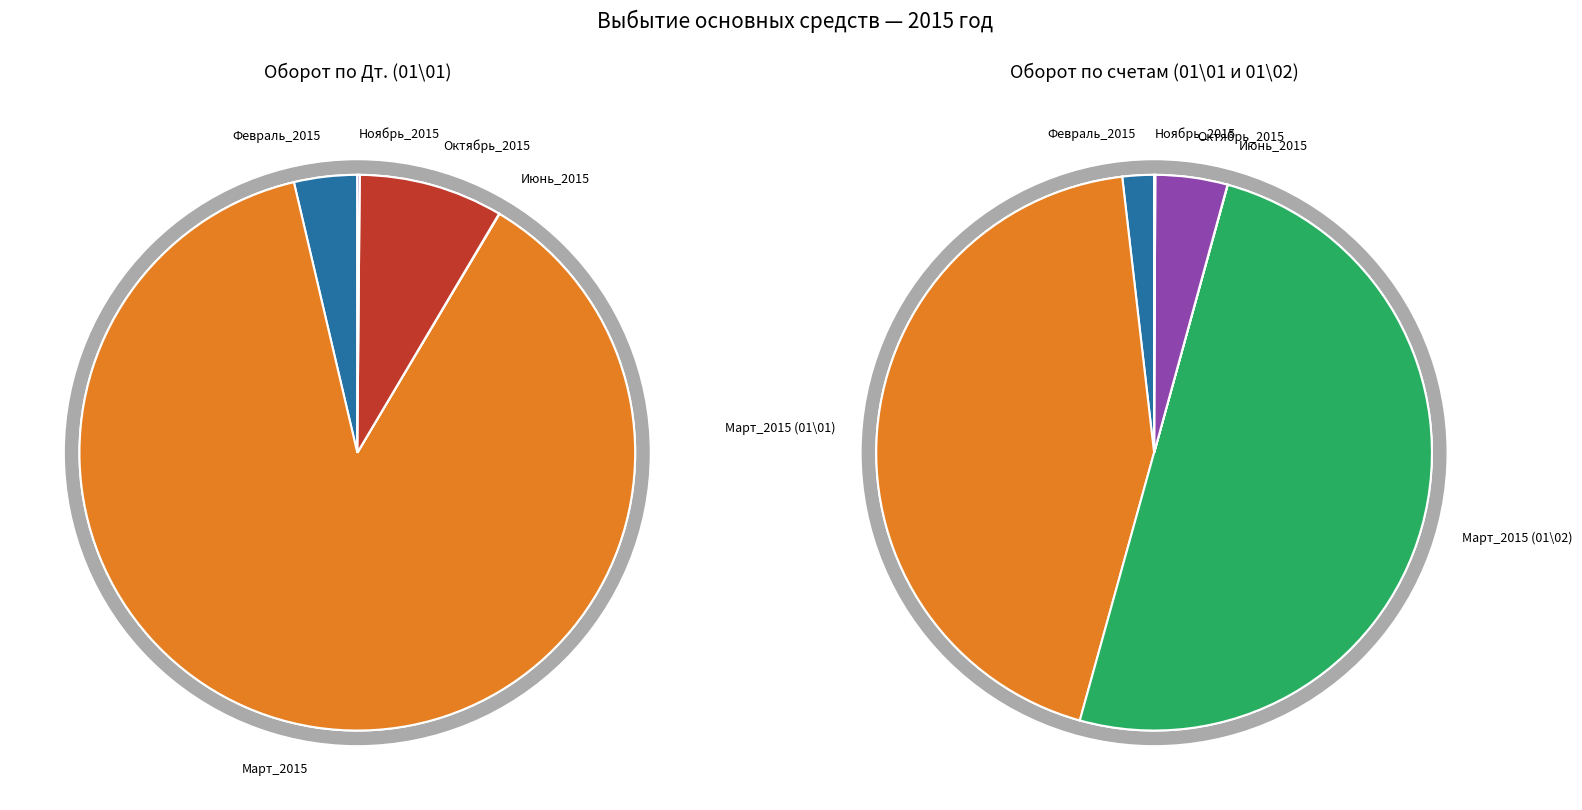

Is there any slice that represents more than half of the pie?

Yes